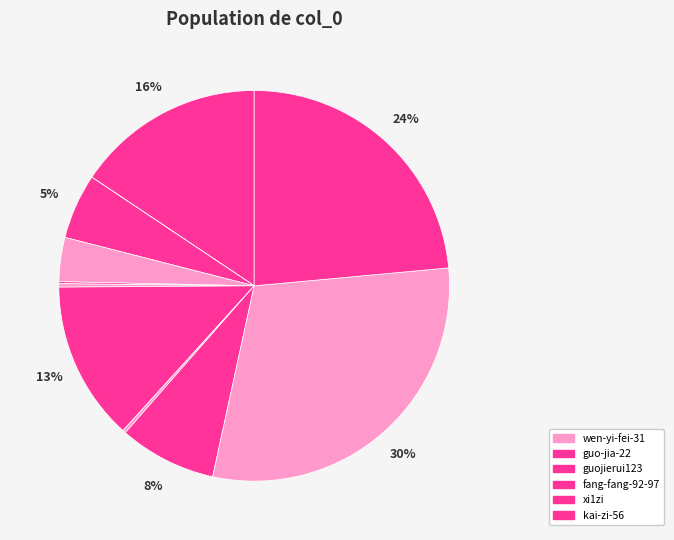

Rank the categories by value from highest to lowest.

wen-yi-fei-31, guo-jia-22, guojierui123, fang-fang-92-97, xi1zi, kai-zi-56, gao-zi-yu-38, xi-xing-yao-nuan-nuan, hu-ling-huan, toil-and-moil, mi-sheng-26-87